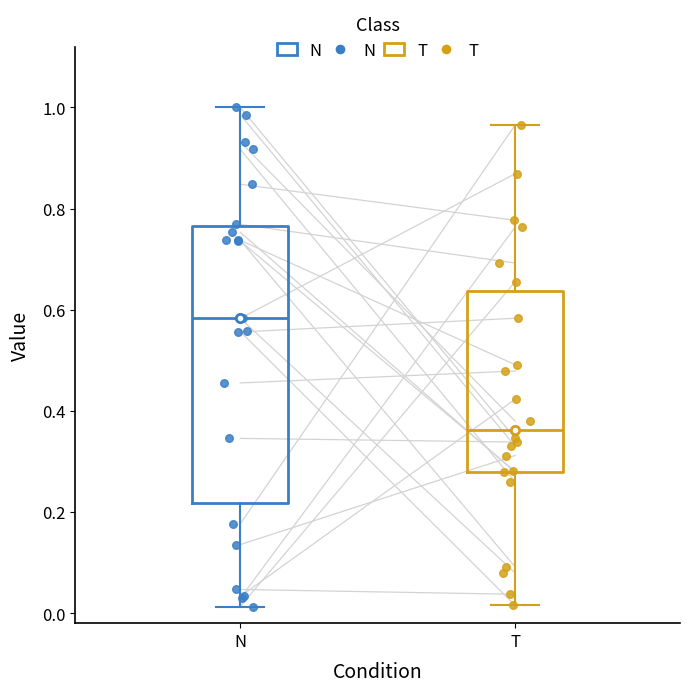

Reading left to right, transcribe this box plot: for each box, give where its median line is, the range the box spans, and where its two whiskers end, as read against the y-axis. The values are not printed on the chart, so give them approximately, as read against the axis.

N: median 0.58, box 0.22 to 0.76, whiskers 0.02 to 1.00
T: median 0.36, box 0.28 to 0.64, whiskers 0.02 to 0.96